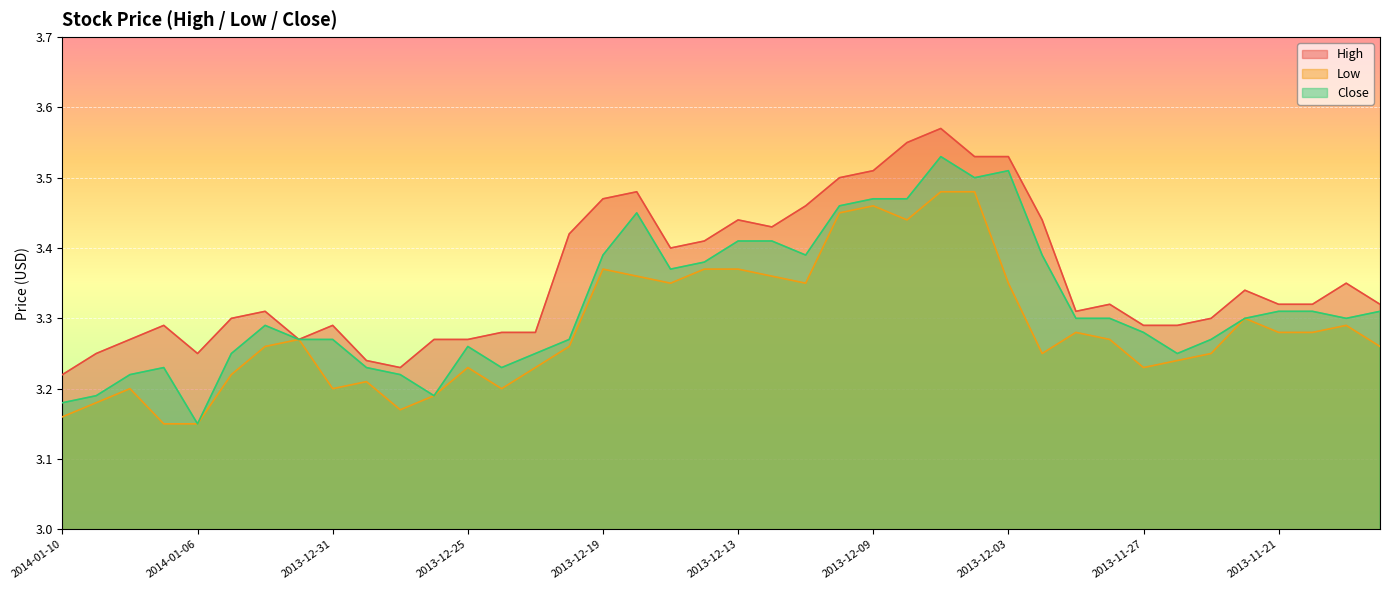

At which category does High reach its first local peak?

2014-01-07